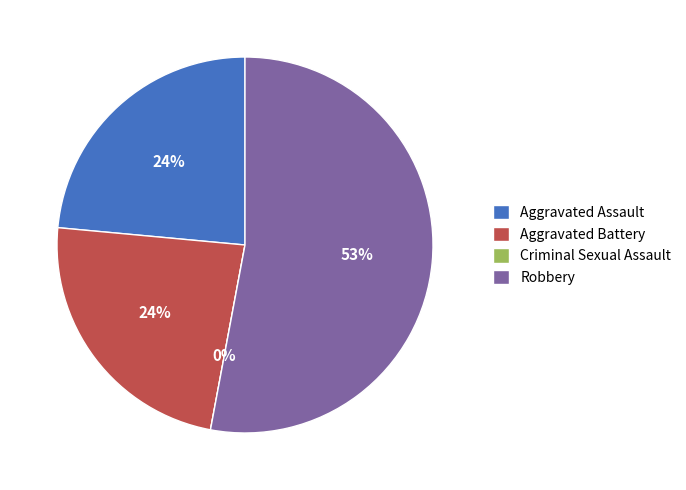

To the nearest percent, what is the difference between the largest and smallest slice percentages?

53%